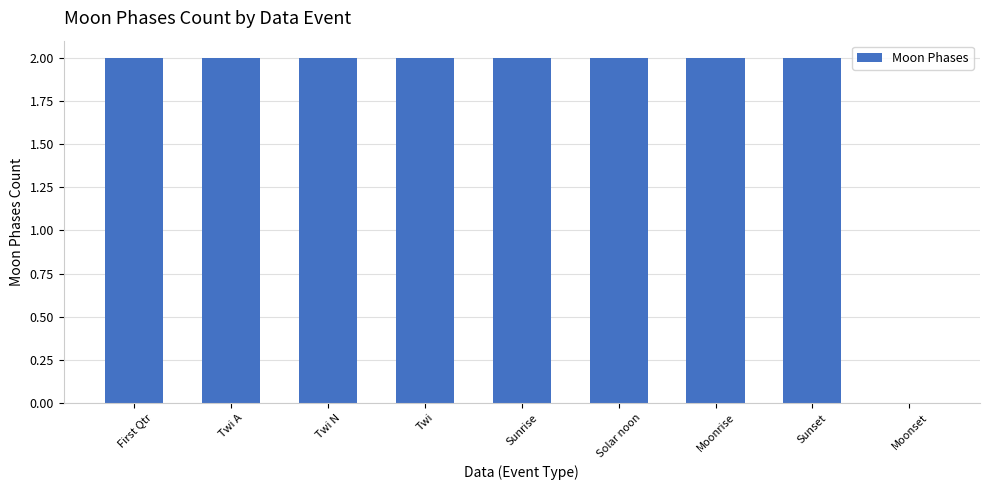

What is the sum of all values?

16